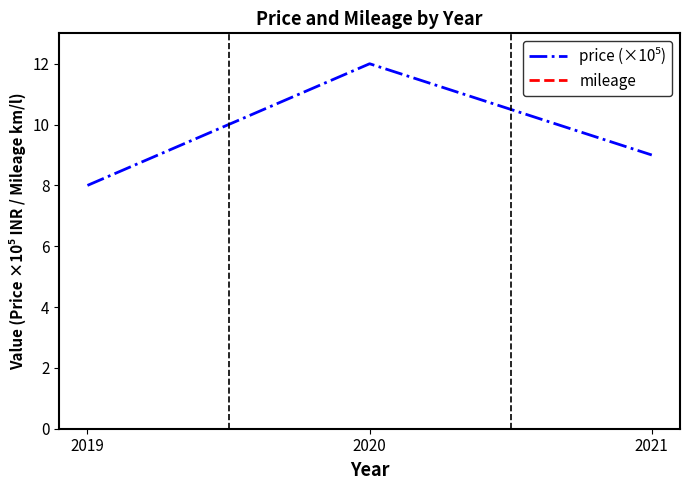

List the labels in order of price (×10⁵) value, smallest first.

2019, 2021, 2020